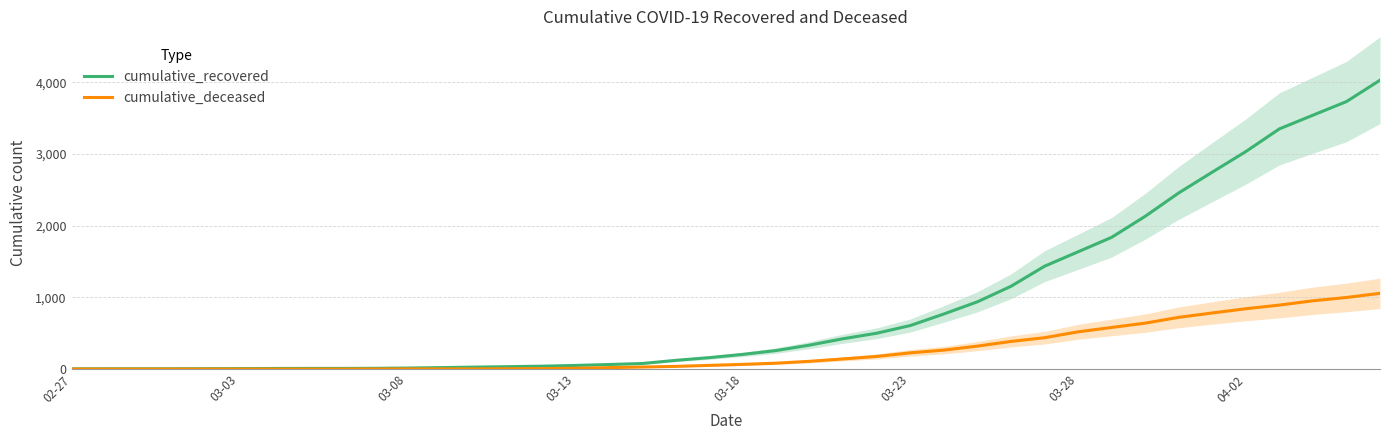

At how many categories does at least one series exceed 1814?

9